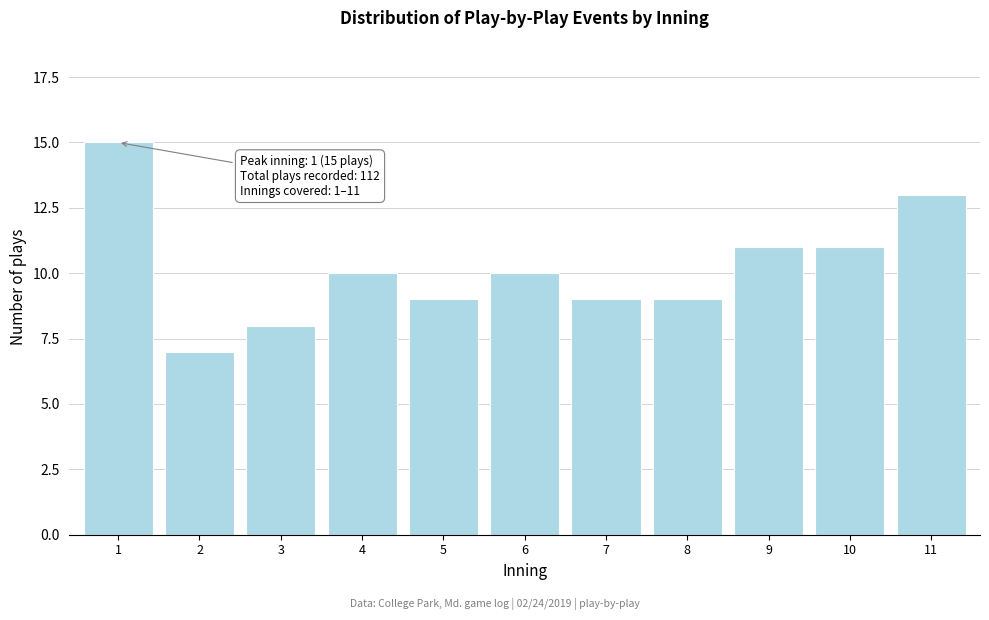

Reading left to right, list all the values displayed in this chart.

15	7	8	10	9	10	9	9	11	11	13